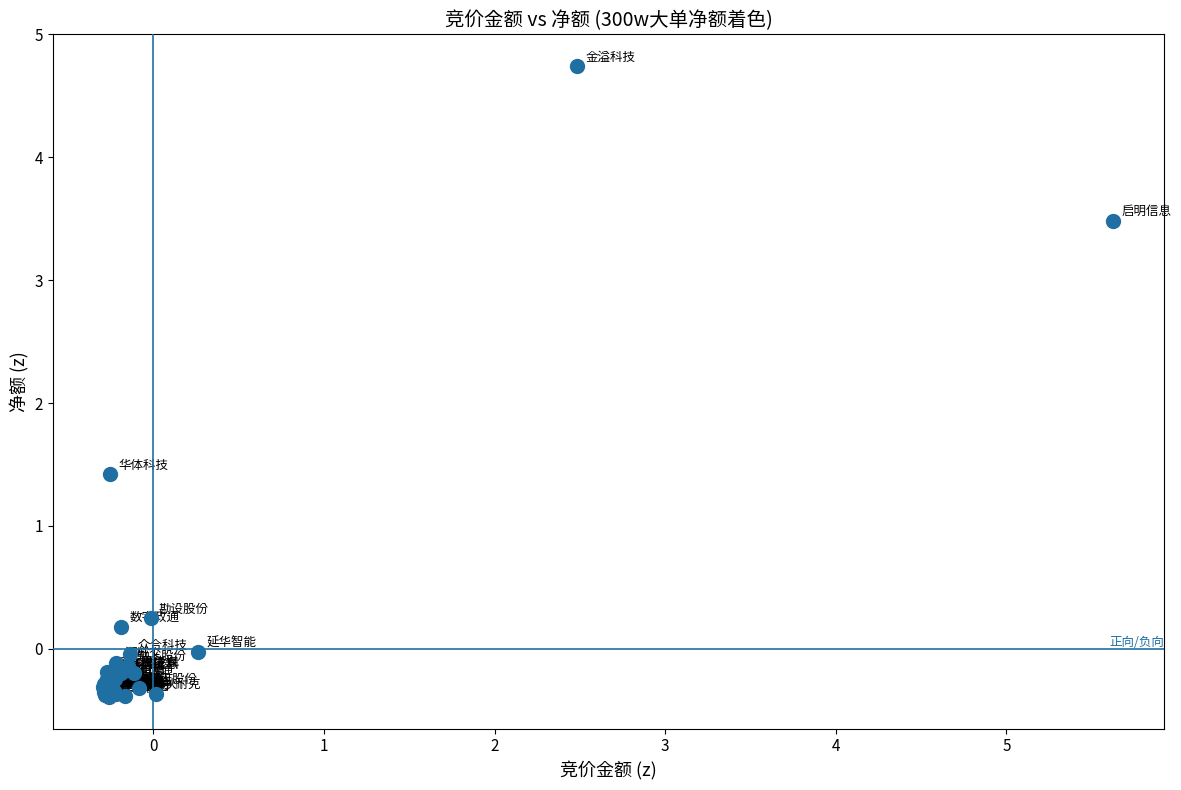

What Y value in the scatter plot is closest to 2?

1.4